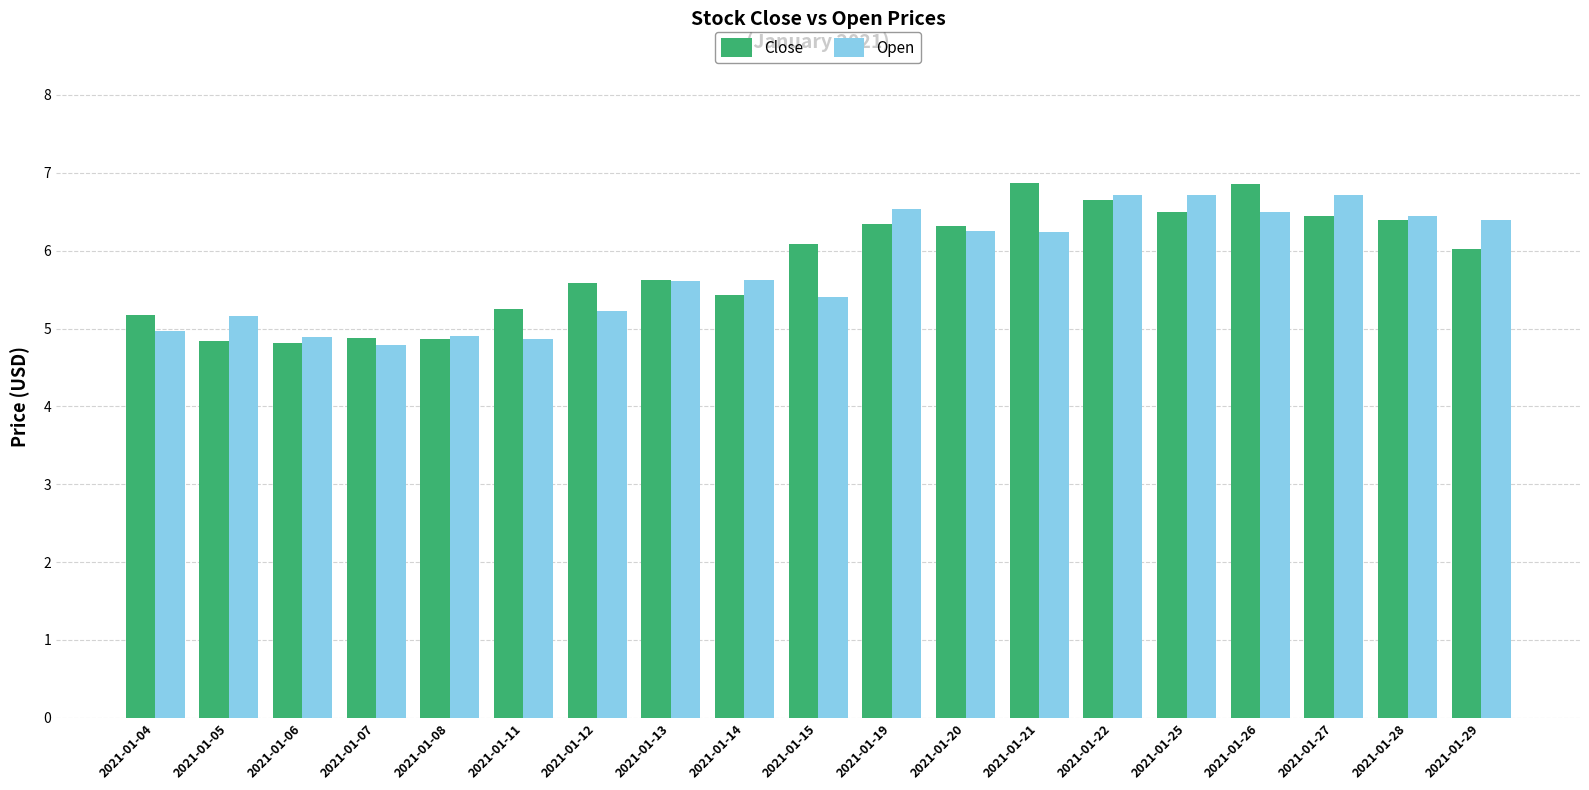

What is the minimum value shown in the chart?

4.8